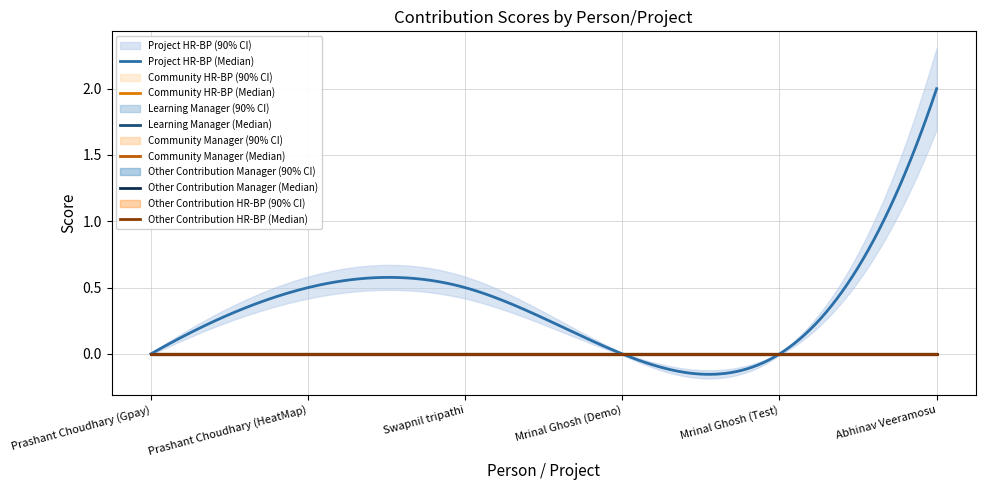

What is the sum of all Project HR-BP values?

3.0